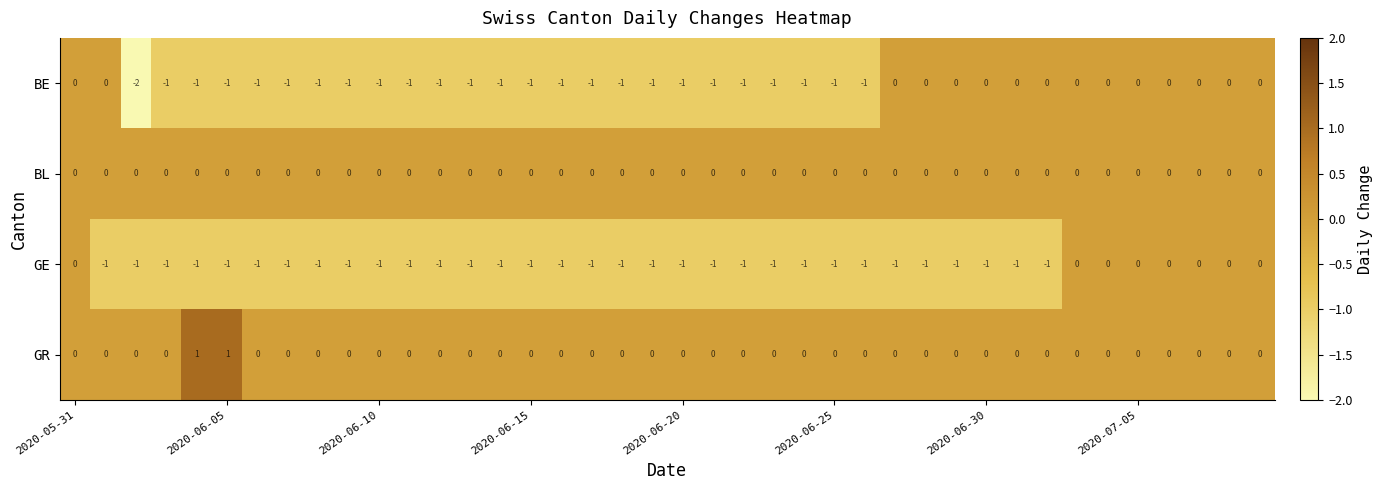

How many values in the GE series exceed -1?

8